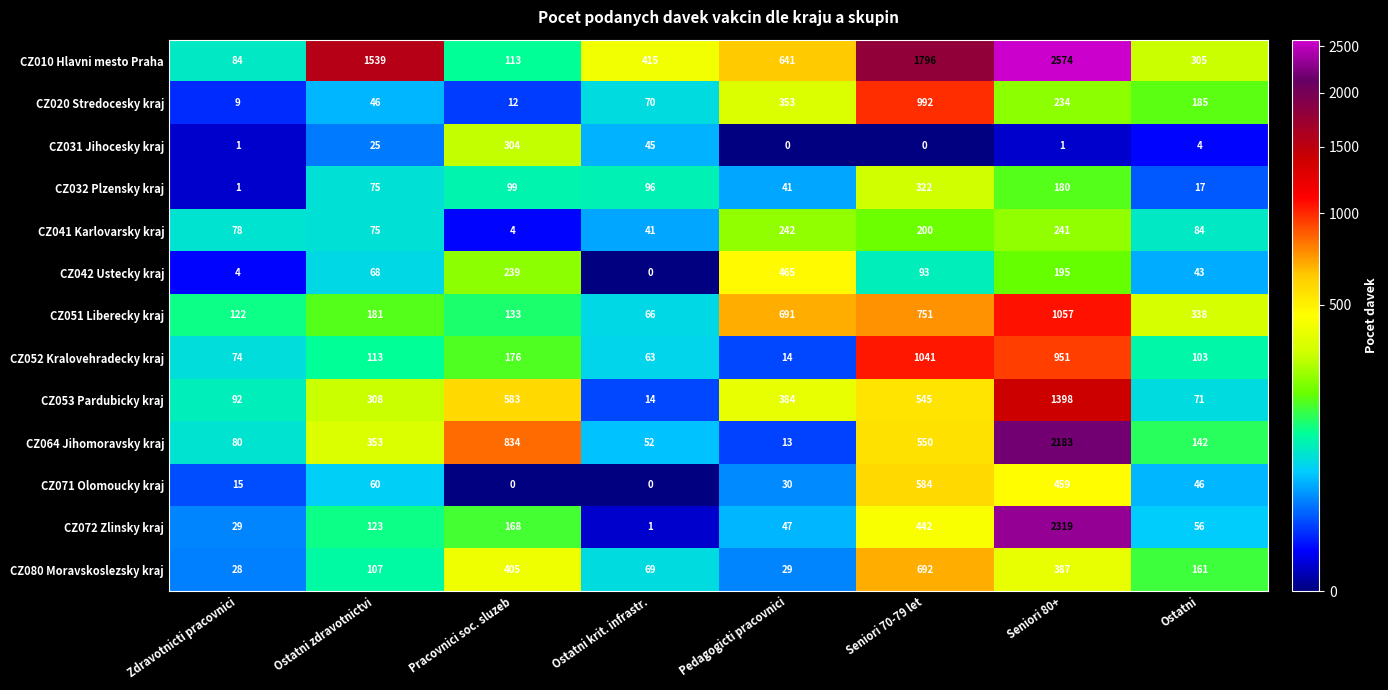

The value of CZ042 Ustecky kraj at Ostatni zdravotnictvi is 68. True or false?

True